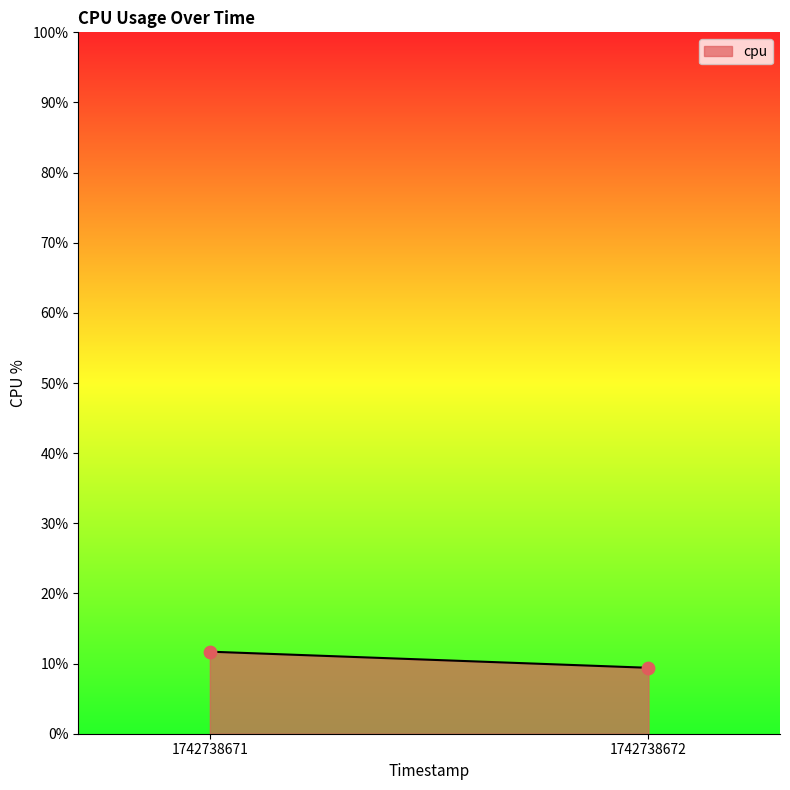

What is the average Y value?

10.6